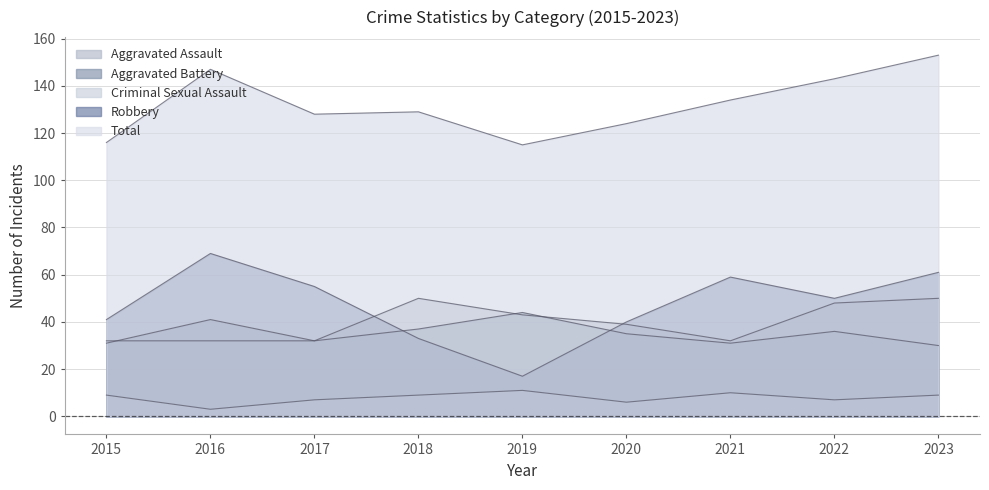

How many values in the Aggravated Assault series exceed 39?

4